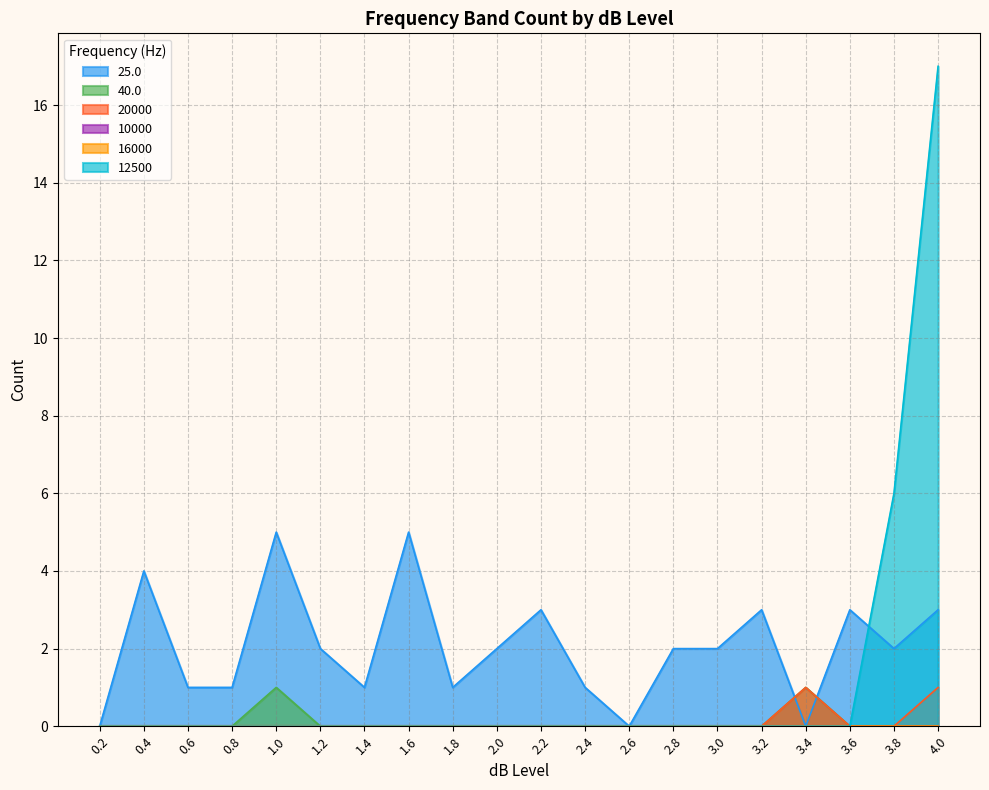

List the labels in order of 20000 value, smallest first.

0.2, 0.4, 0.6, 0.8, 1.0, 1.2, 1.4, 1.6, 1.8, 2.0, 2.2, 2.4, 2.6, 2.8, 3.0, 3.2, 3.6, 3.8, 3.4, 4.0